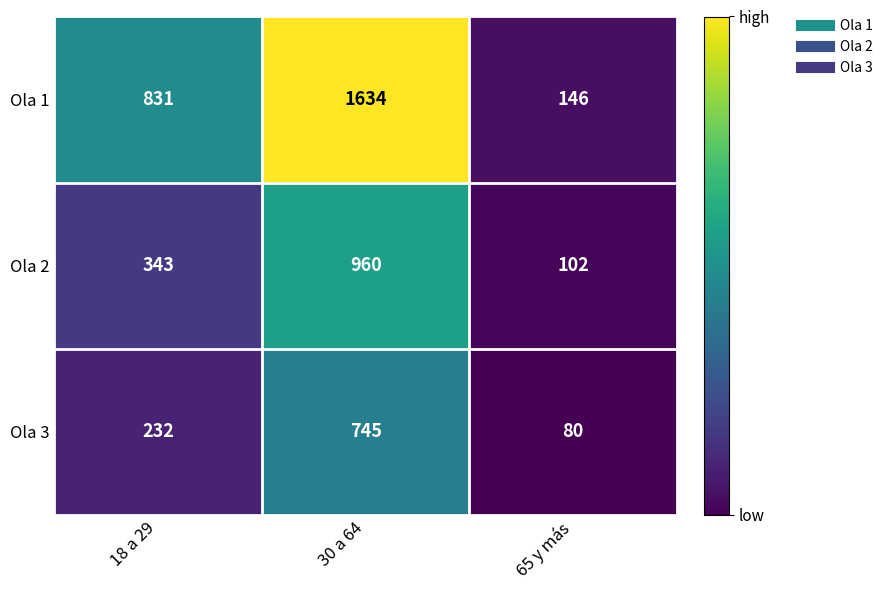

Which series has the largest total across all categories?

Ola 1